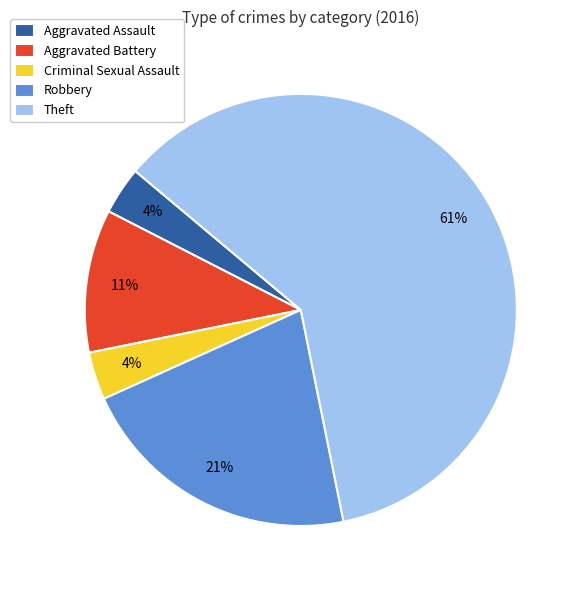

Does any single category account for the majority?

Yes